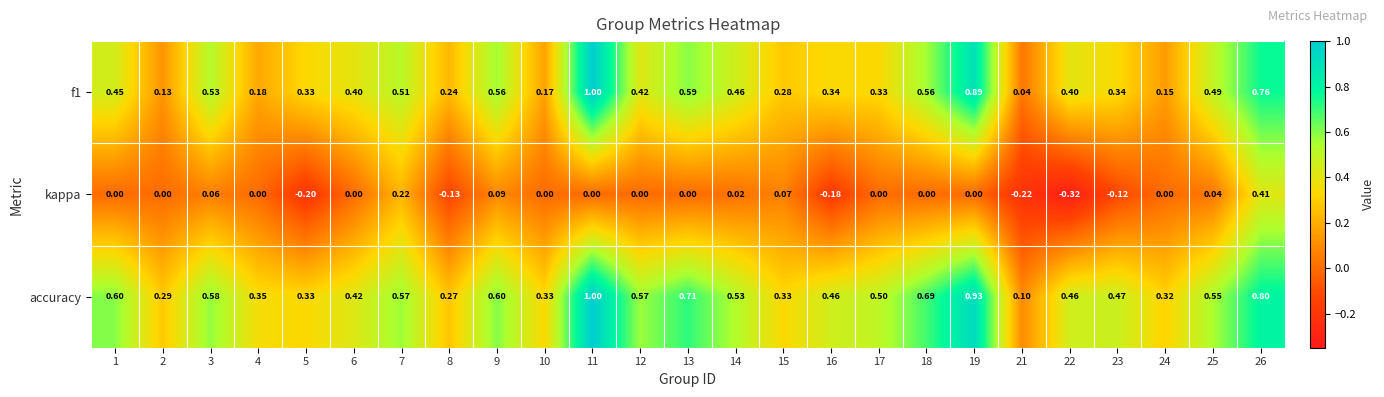

At which category is the sum across all series the highest?

11